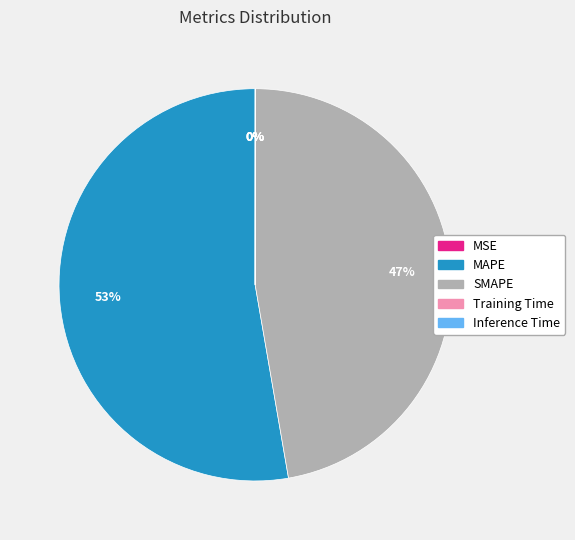

To the nearest percent, what portion does MAPE represent?

53%